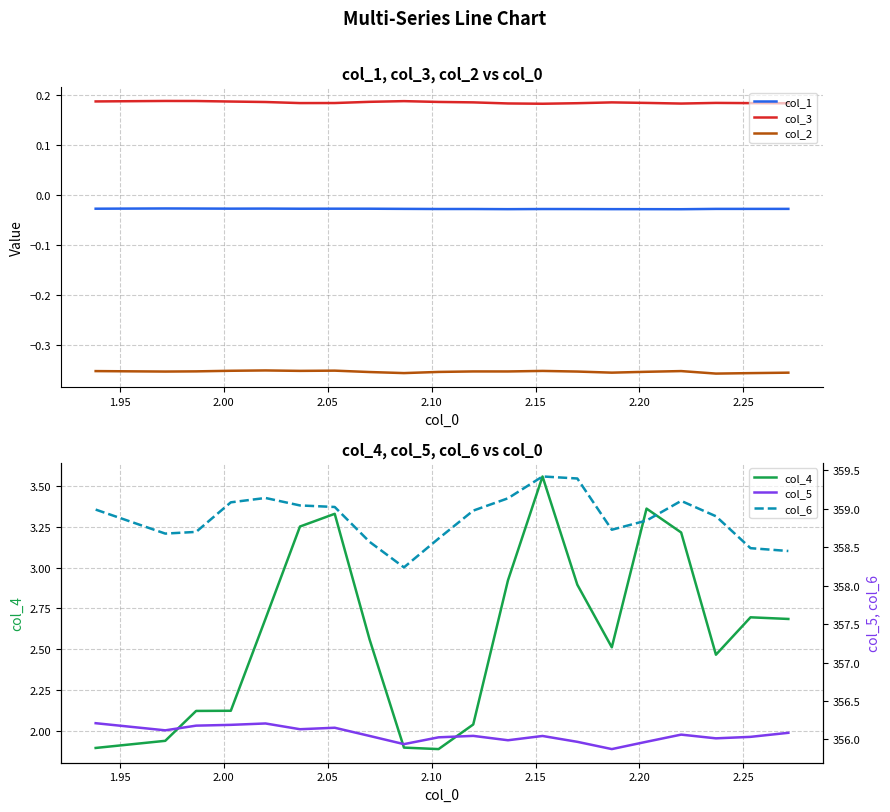

What is the difference between the maximum and minimum values in the col_6 series?

1.2